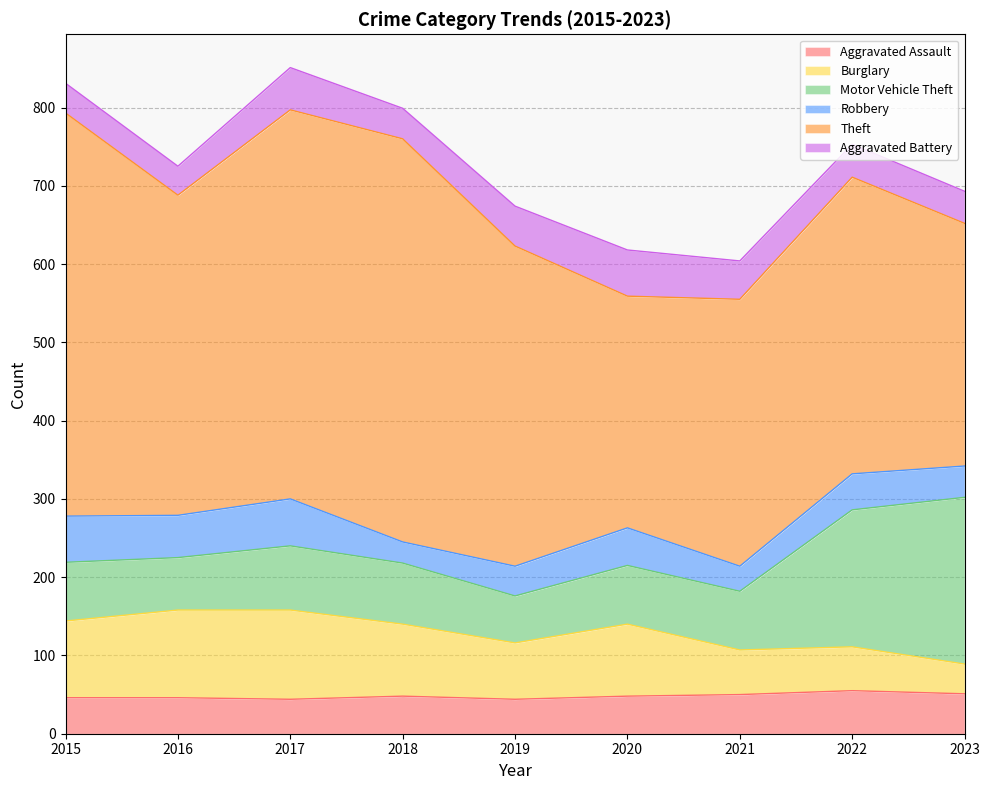

How many lines are shown in the chart?

6